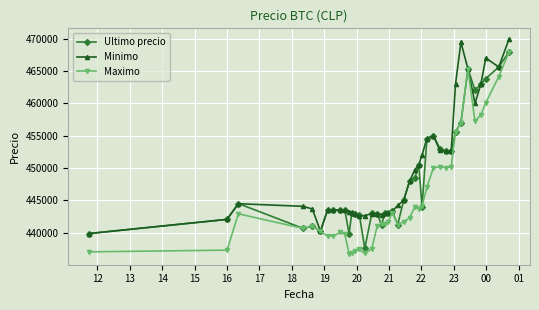

True or false: Minimo has more than 2 points higher than both neighbors.

True